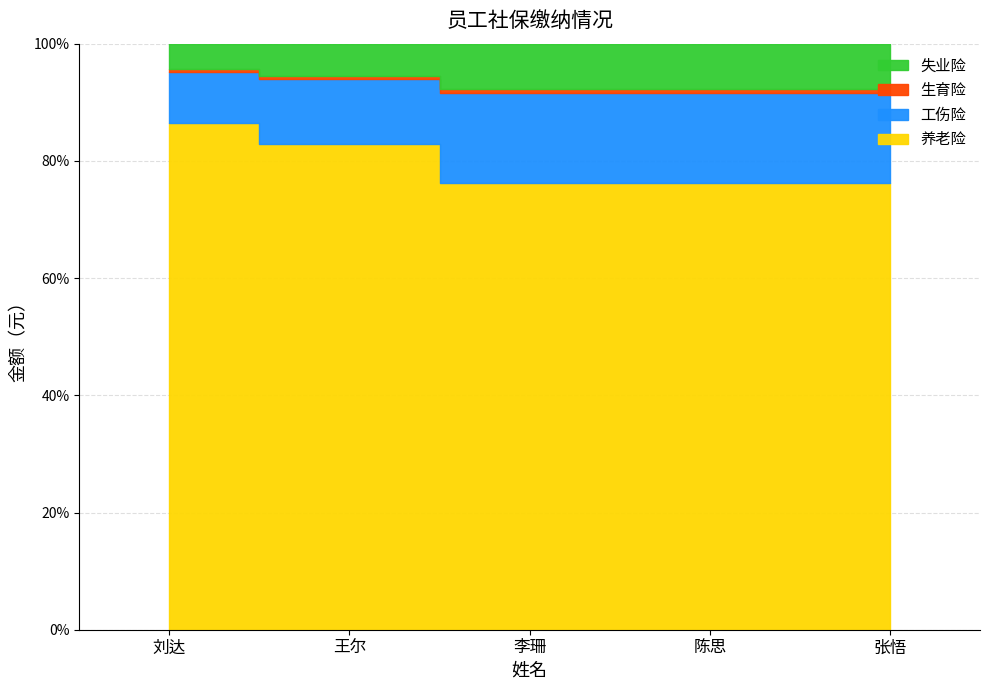

What is the label of the 4th point from the right?

王尔